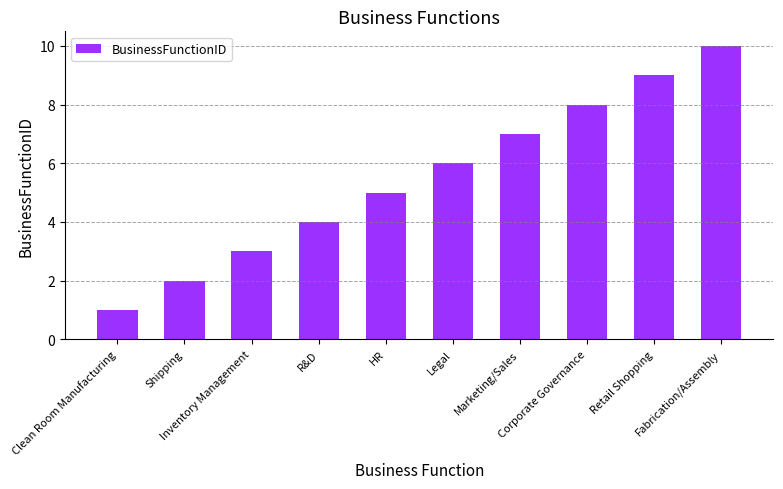

What is the sum of all values?

55